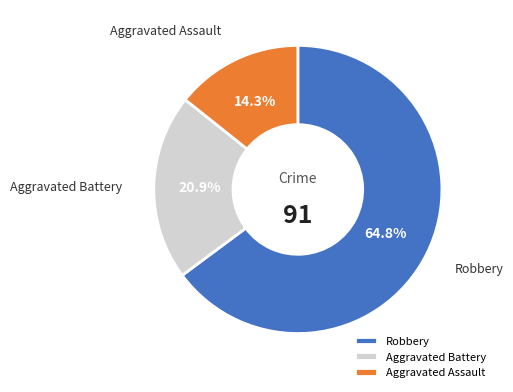

Which category has the smallest portion of the pie?

Aggravated Assault